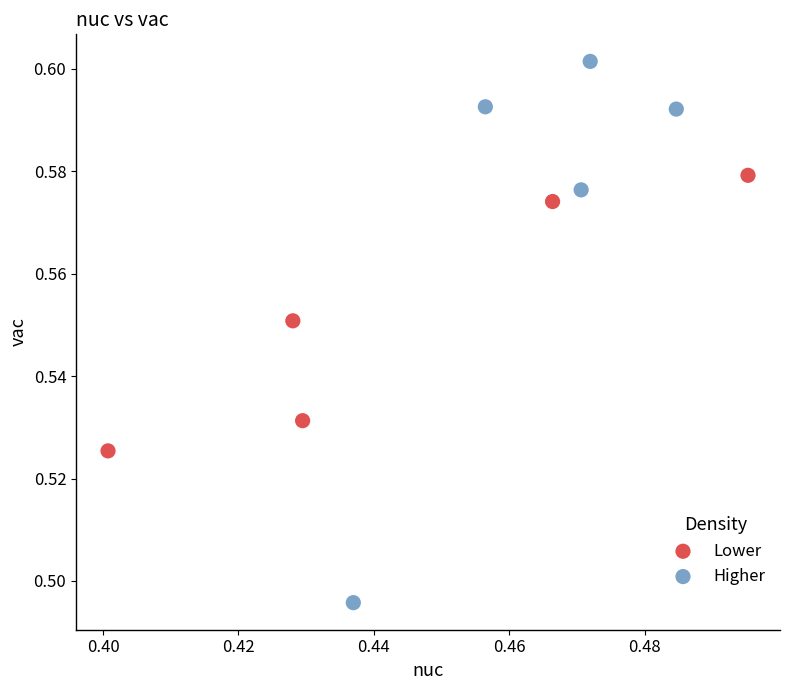

Which series has the largest Y range (max minus min)?

Higher